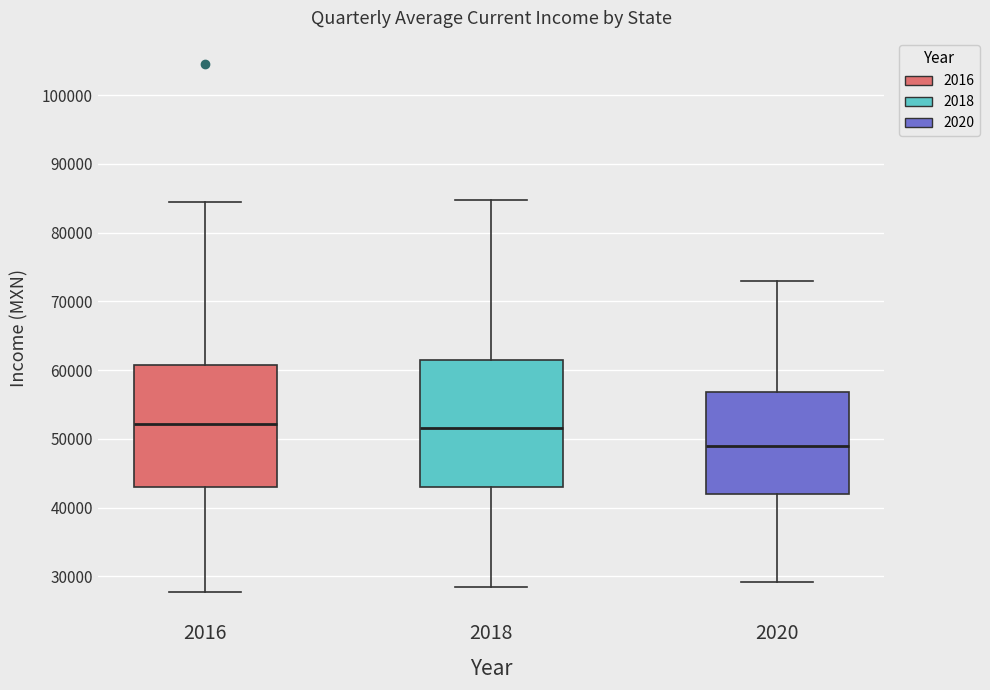

Where is the upper edge of the box at x = 2020 on the y-axis? The values are not printed on the chart, so give them approximately, as read against the axis.

57000